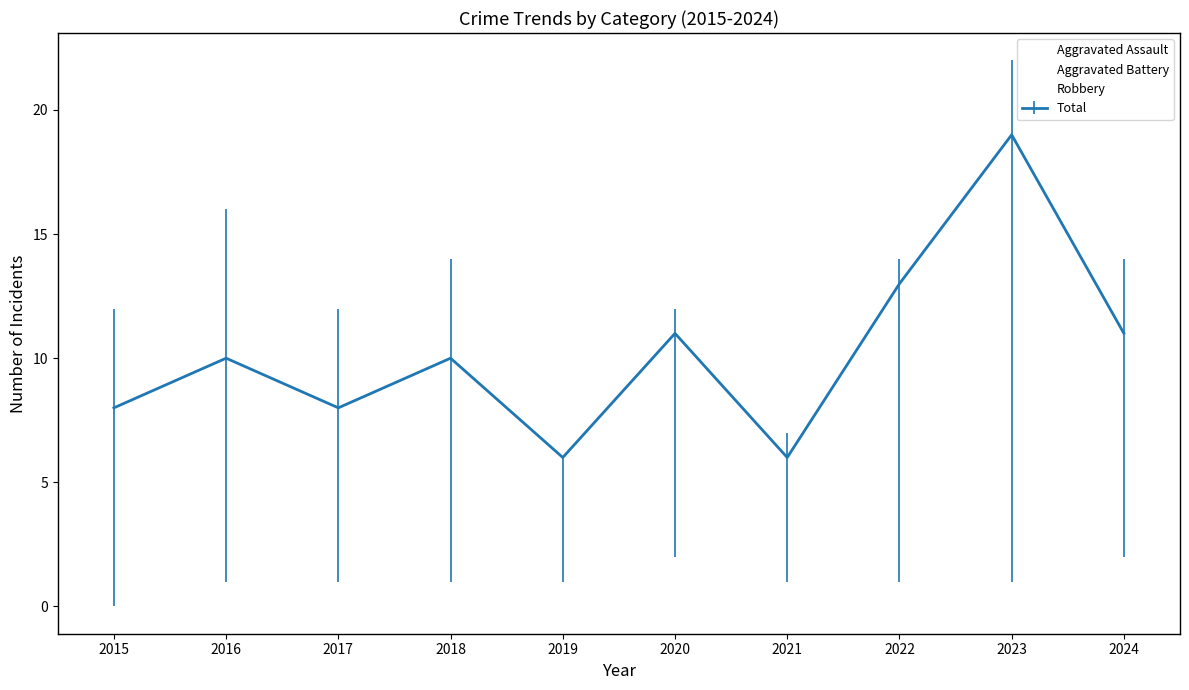

How many intersections are there between Robbery and Aggravated Battery?

2